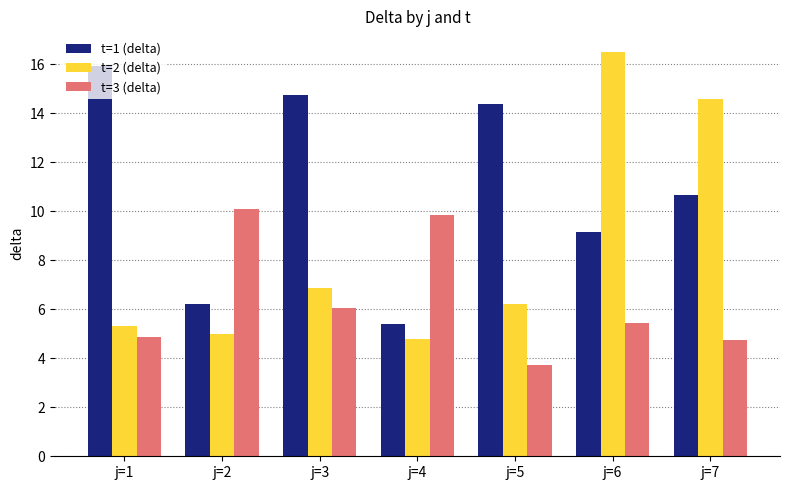

What is the sum of all t=1 (delta) values?

76.5